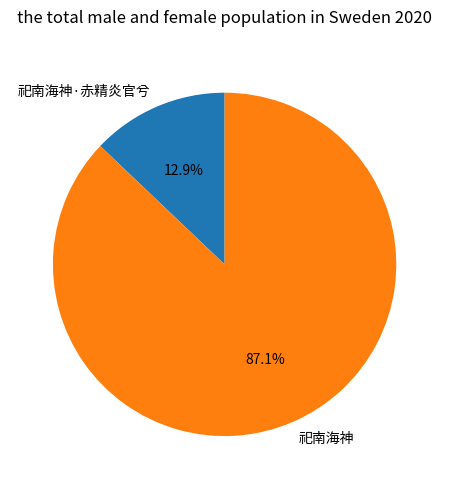

To the nearest percent, what portion does 祀南海神 represent?

87%